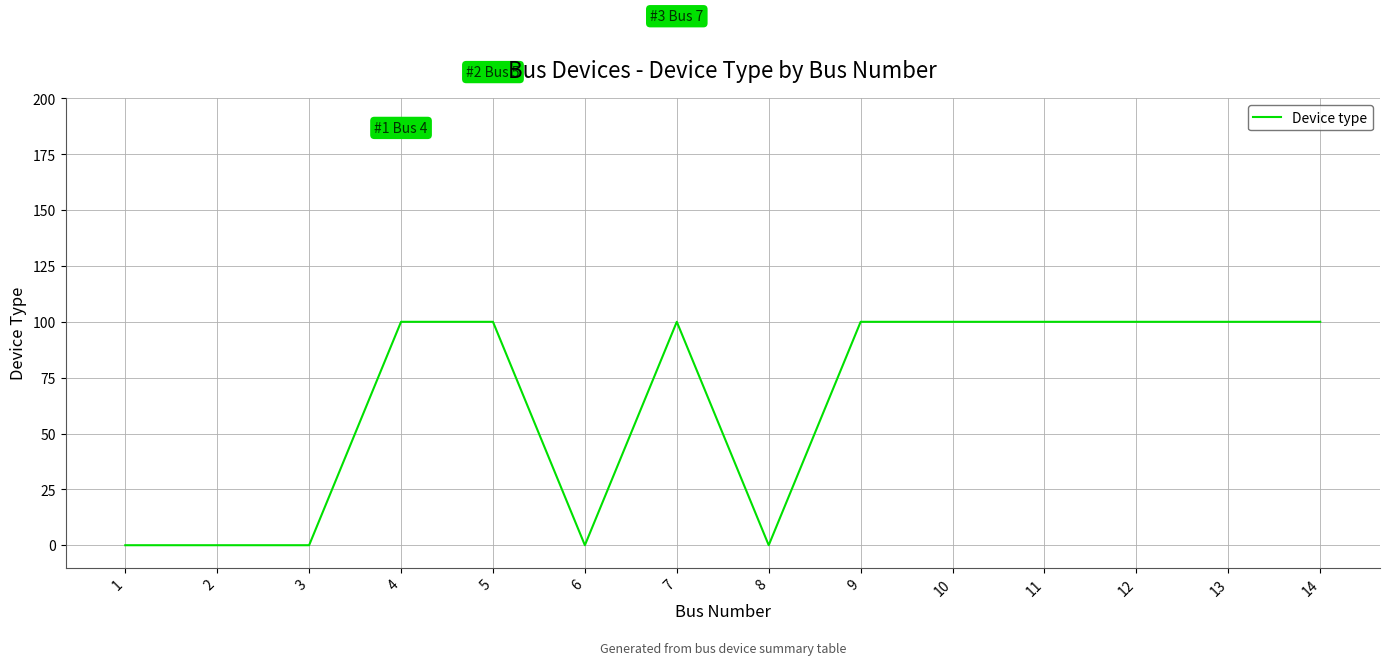

Is it true that the value at 3 is -55?

False